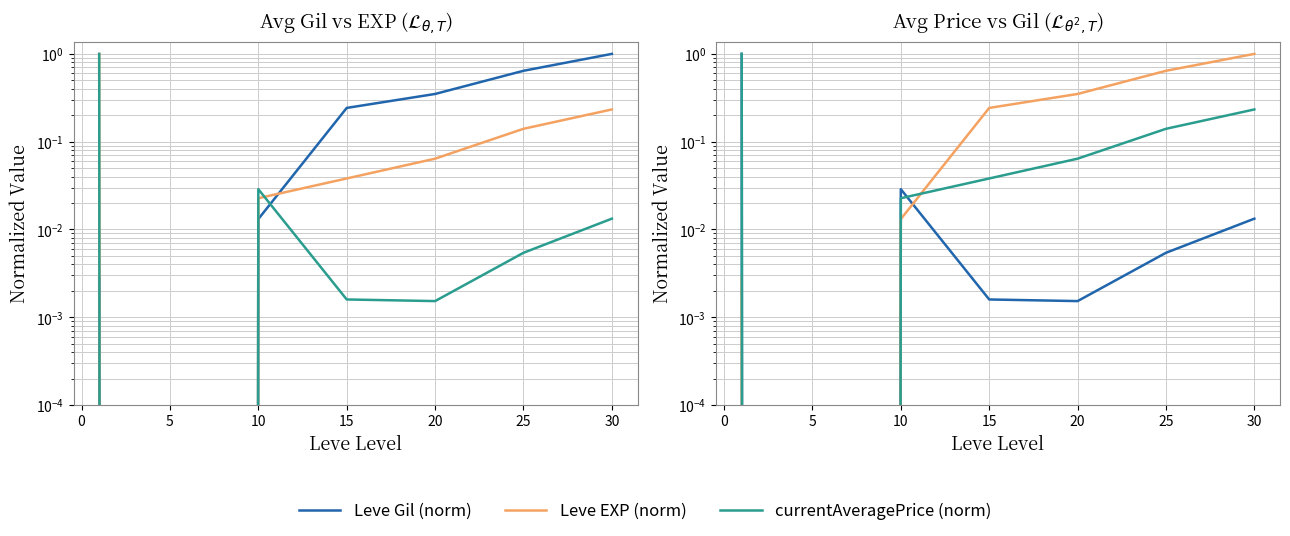

What is the difference between the Leve EXP (norm) values at 30 and 10?

1.0